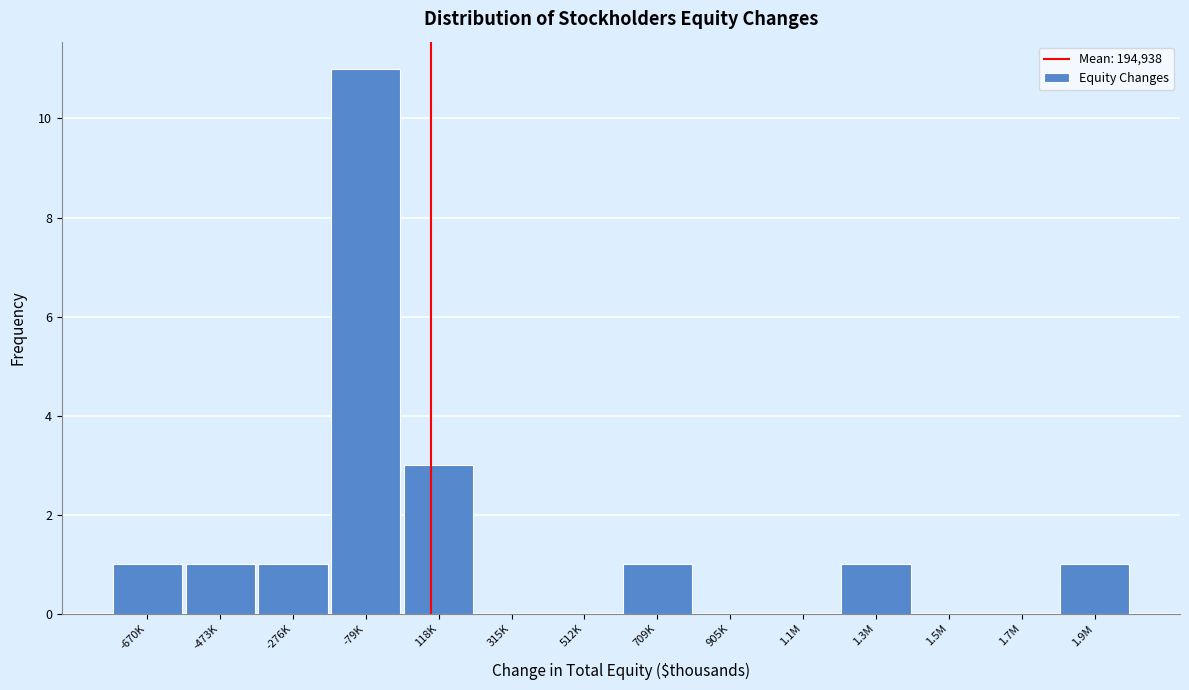

Reading right to left, transcribe all the data shown in this chart.

1.9M=1	1.7M=0	1.5M=0	1.3M=1	1.1M=0	905K=0	709K=1	512K=0	315K=0	118K=3	-79K=11	-276K=1	-473K=1	-670K=1